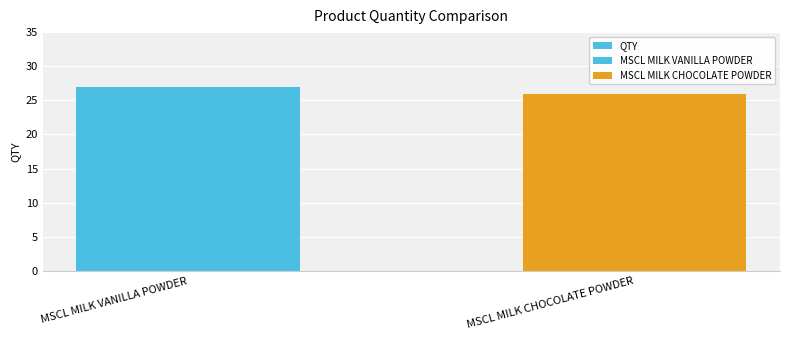

Are the bars horizontal?

No